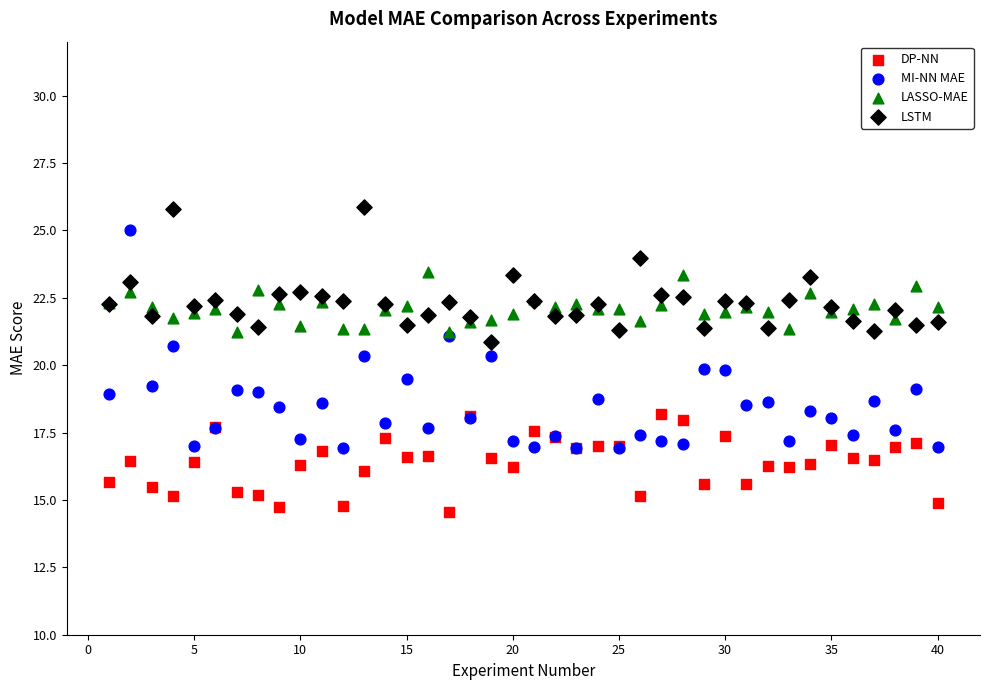

Which series reaches the minimum Y coordinate?

DP-NN